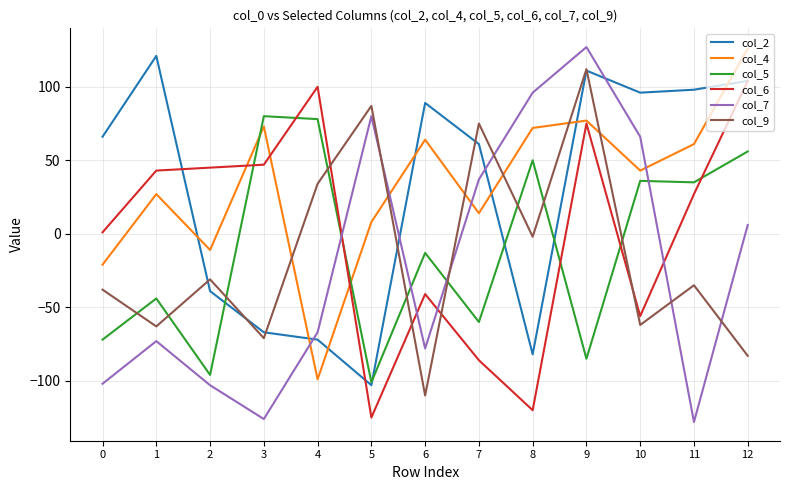

What is the lowest value of the col_2 series?

-103